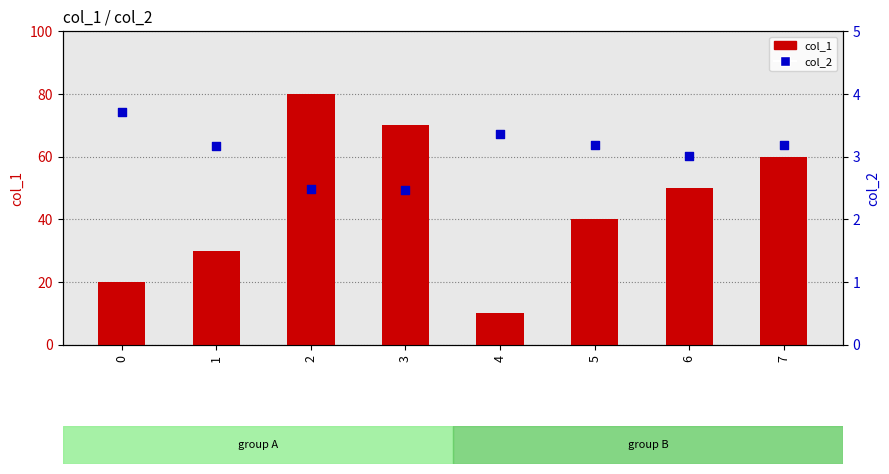

What is the total value across all series at 4?

13.4